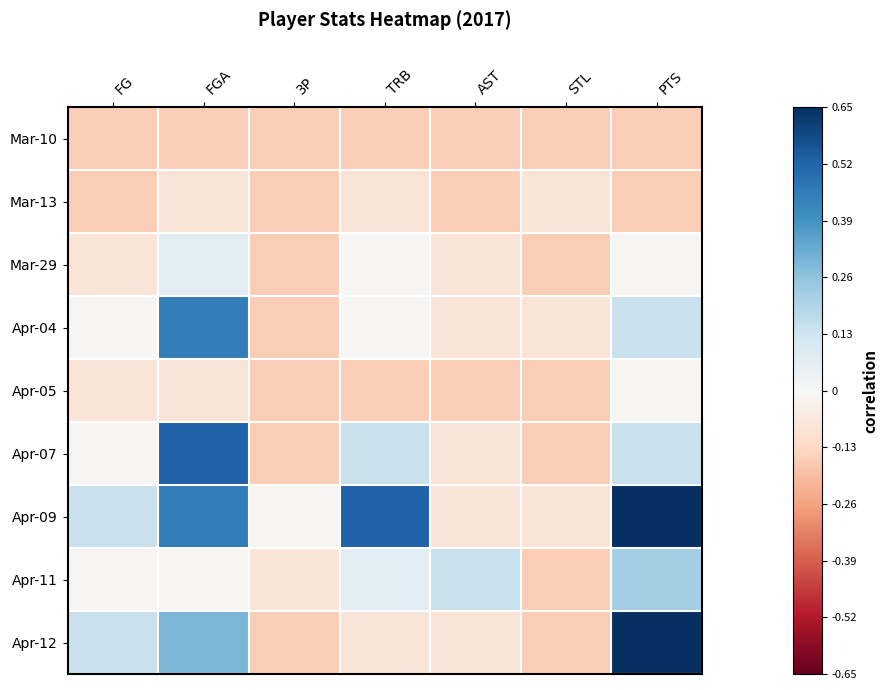

Reading left to right, transcribe all the data shown in this chart.

Mar-10: FG=-0.2	FGA=-0.2	3P=-0.2	TRB=-0.2	AST=-0.2	STL=-0.2	PTS=-0.2
Mar-13: FG=-0.2	FGA=-0.1	3P=-0.2	TRB=-0.1	AST=-0.2	STL=-0.1	PTS=-0.2
Mar-29: FG=-0.1	FGA=0.1	3P=-0.2	TRB=-0.0	AST=-0.1	STL=-0.2	PTS=-0.0
Apr-04: FG=-0.0	FGA=0.7	3P=-0.2	TRB=-0.0	AST=-0.1	STL=-0.1	PTS=0.2
Apr-05: FG=-0.1	FGA=-0.1	3P=-0.2	TRB=-0.2	AST=-0.2	STL=-0.2	PTS=-0.0
Apr-07: FG=-0.0	FGA=0.8	3P=-0.2	TRB=0.2	AST=-0.1	STL=-0.2	PTS=0.2
Apr-09: FG=0.2	FGA=0.7	3P=-0.0	TRB=0.8	AST=-0.1	STL=-0.1	PTS=1.0
Apr-11: FG=-0.0	FGA=-0.0	3P=-0.1	TRB=0.1	AST=0.2	STL=-0.2	PTS=0.3
Apr-12: FG=0.2	FGA=0.5	3P=-0.2	TRB=-0.1	AST=-0.1	STL=-0.2	PTS=1.0